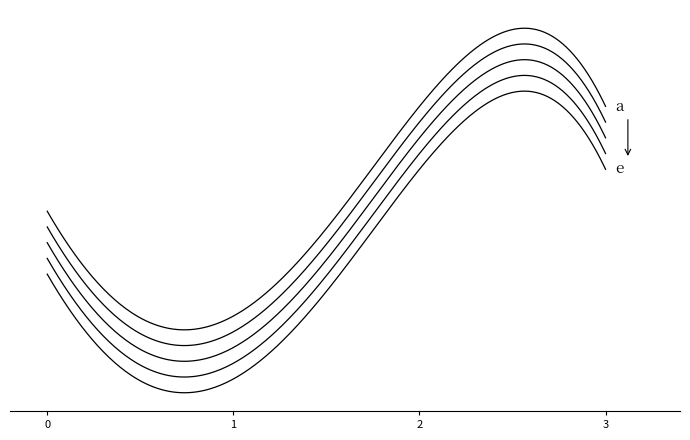

True or false: the data shows 6 at 2.

False